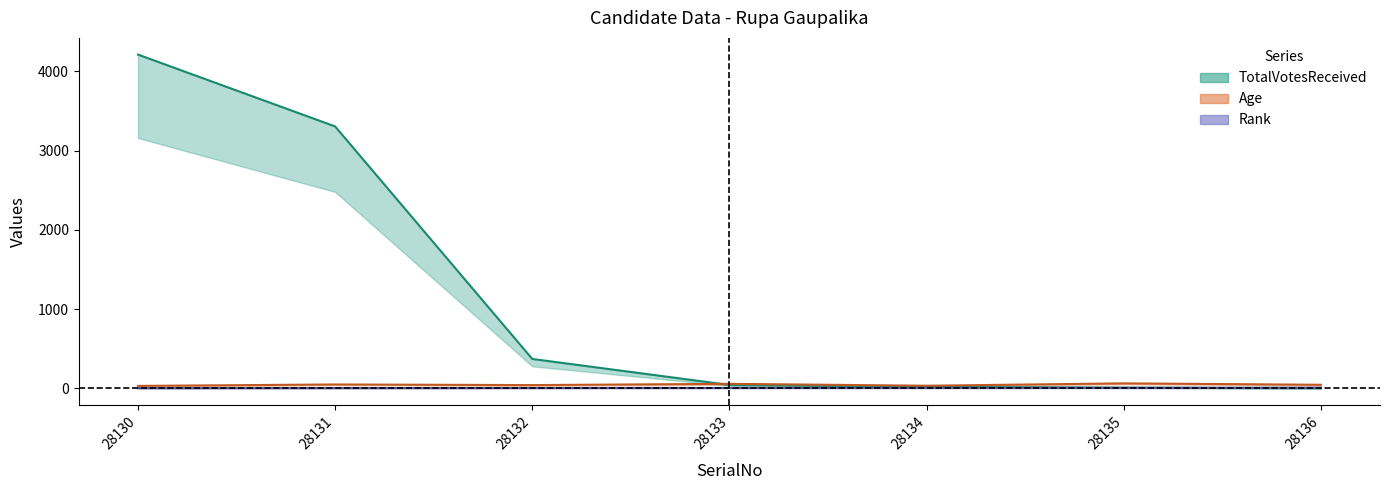

At 28135, list the series in order from smallest to largest.

Rank, TotalVotesReceived, Age